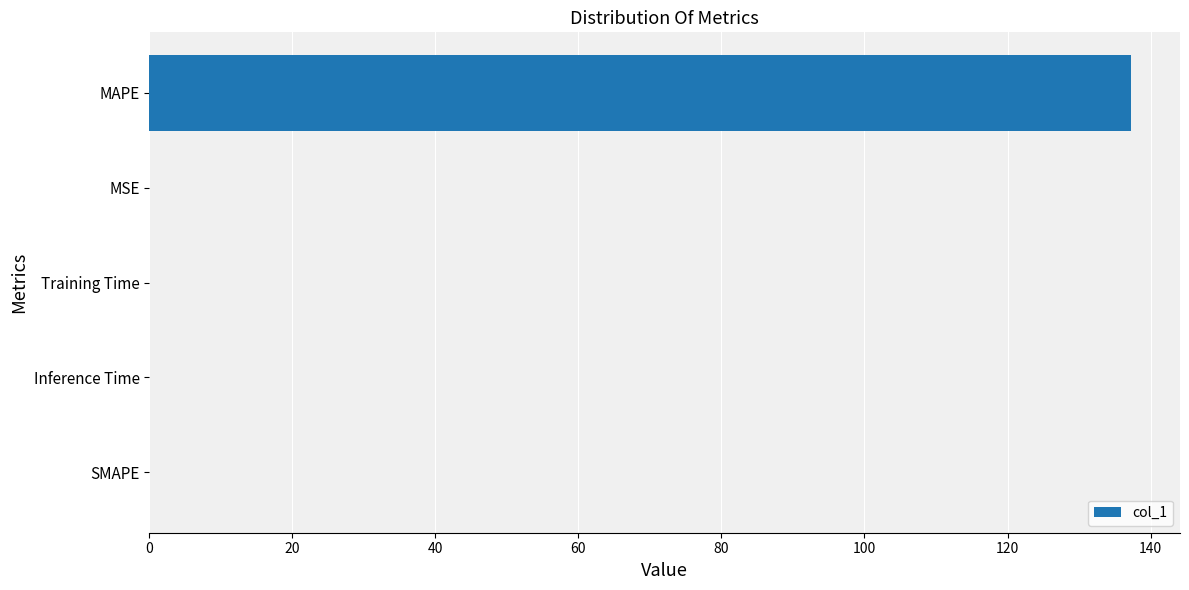

Are the bars horizontal?

Yes